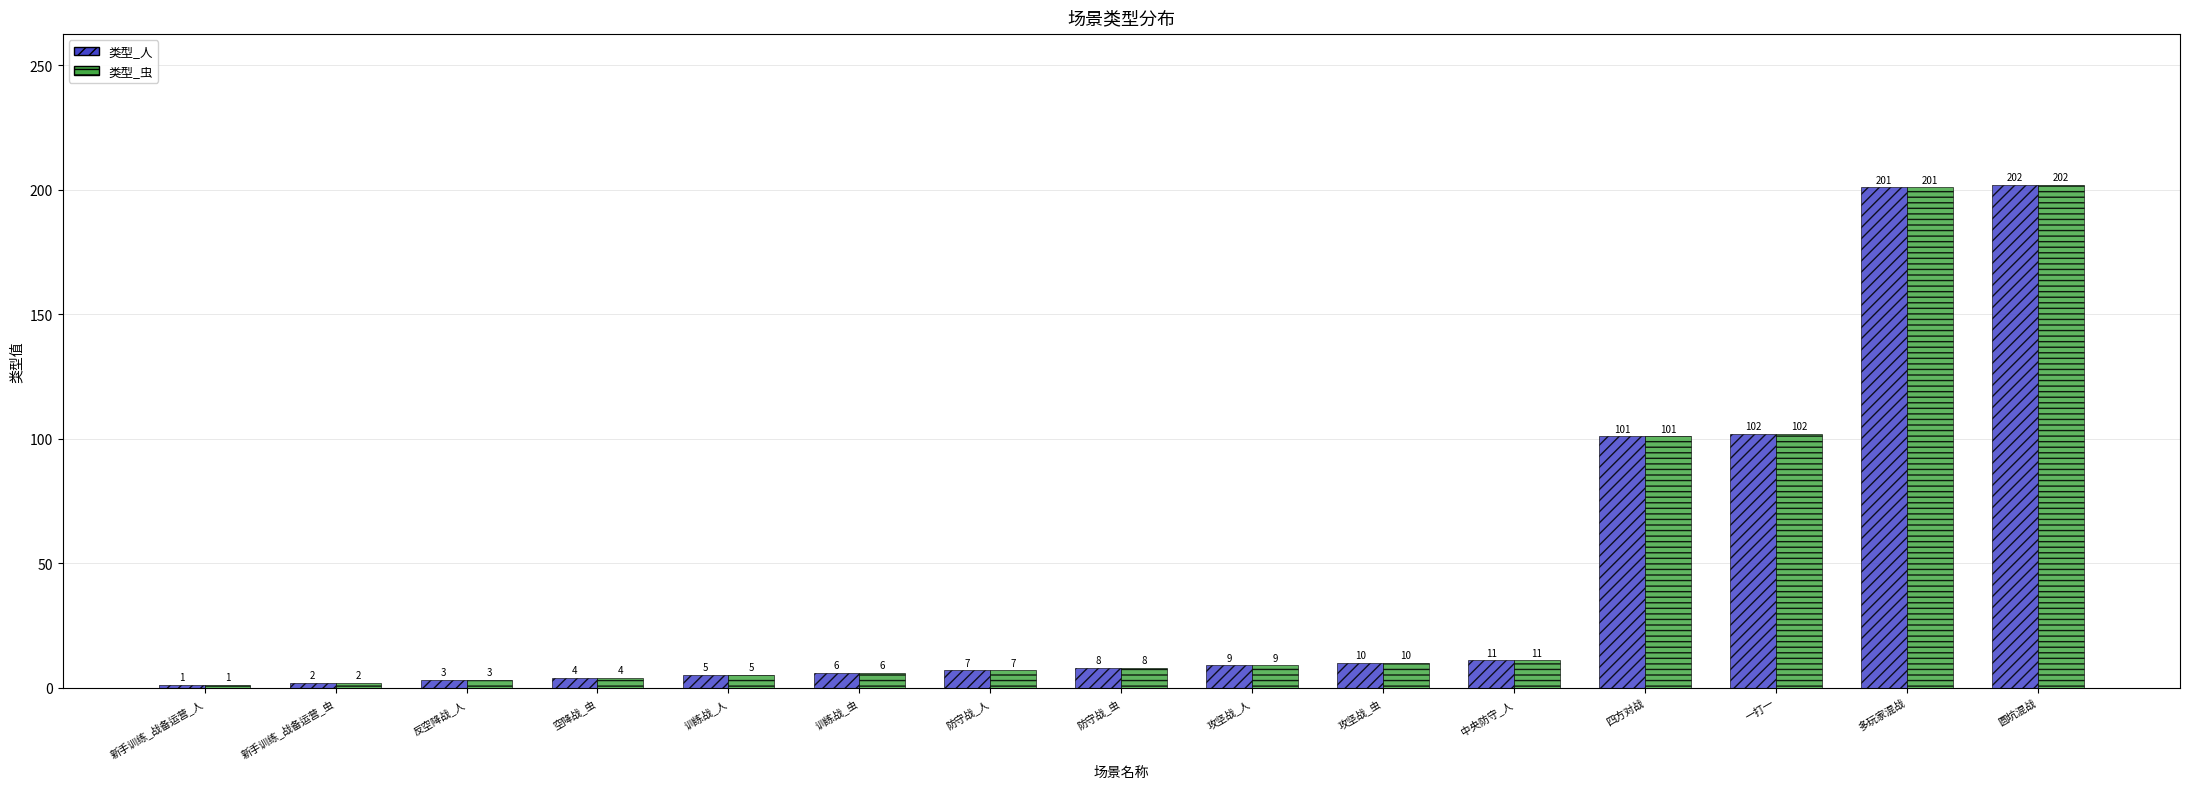

What is the sum of all 类型_人 values?

672